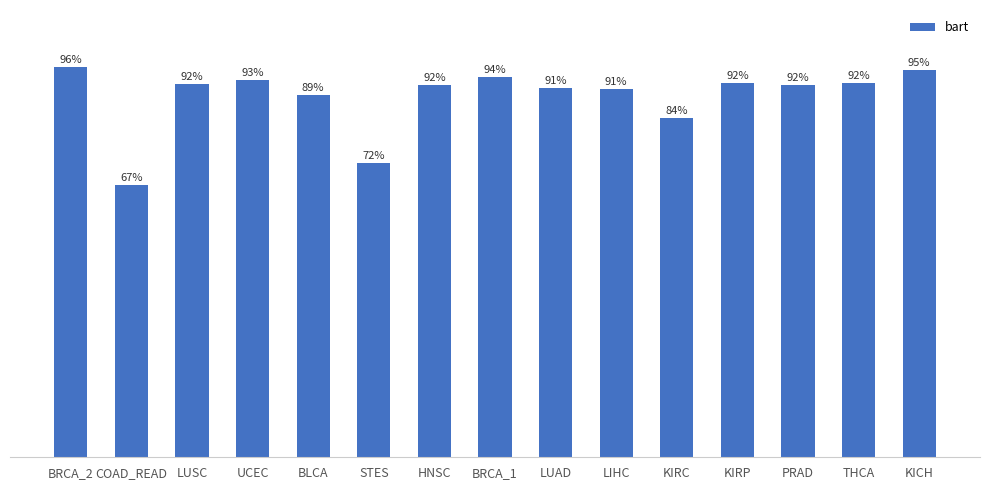

Between HNSC and UCEC, which is larger?

UCEC